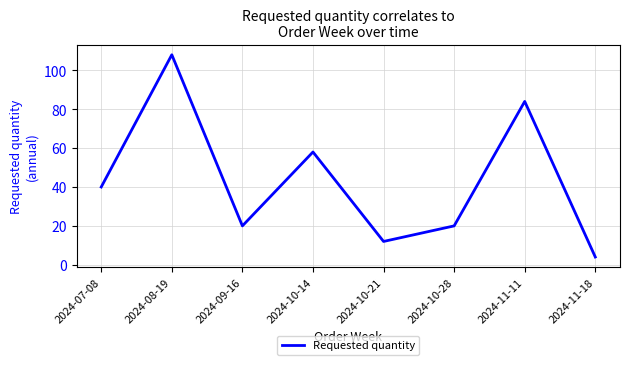

Is this an area chart (filled region under the line)?

No